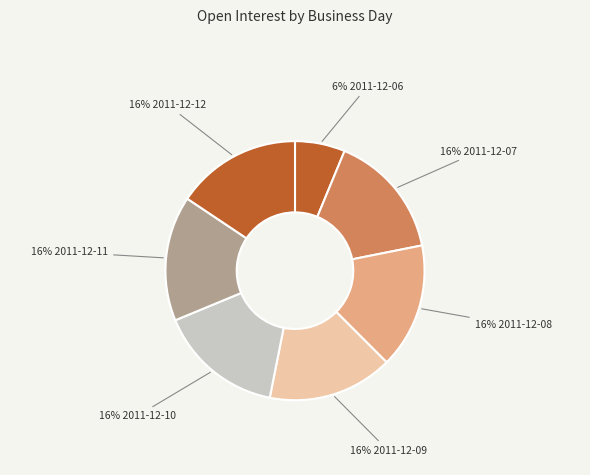

Count the number of slices in the pie.

7